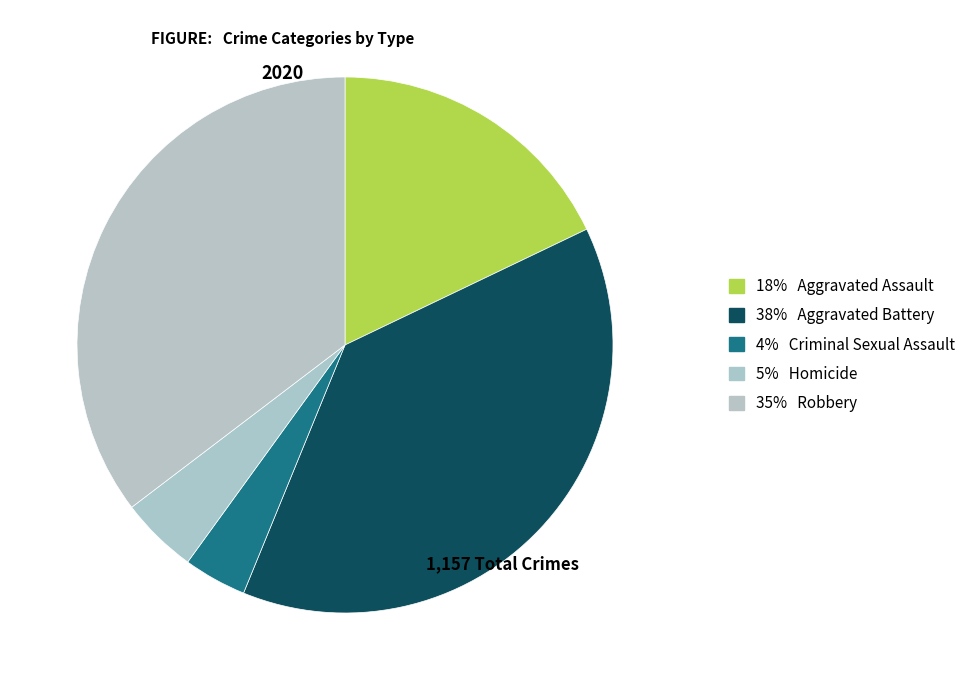

How many segments does this pie chart have?

5